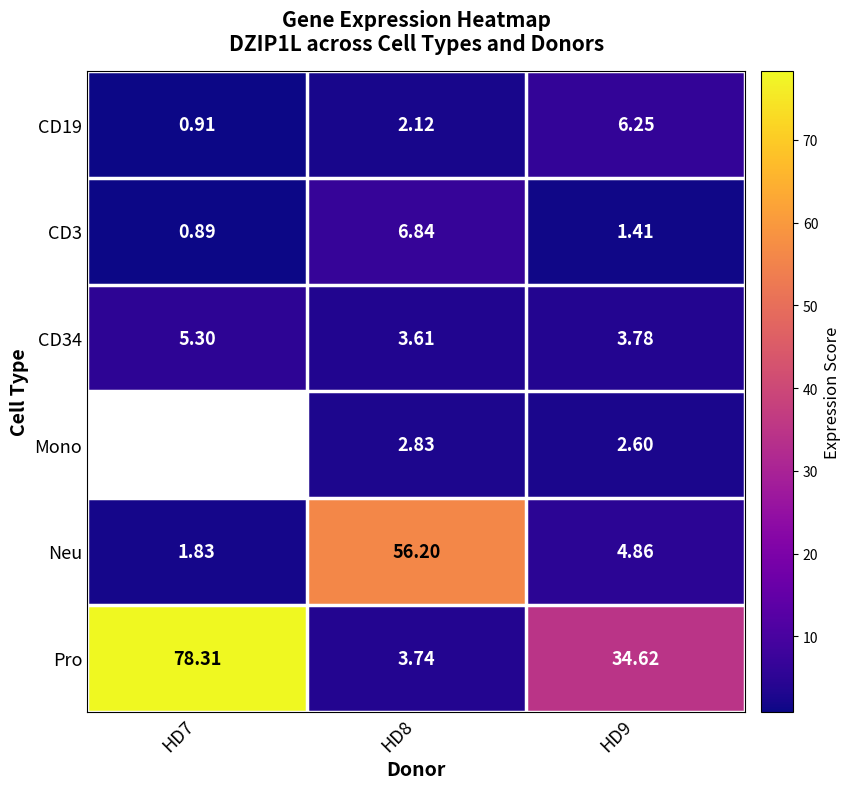

Is the value of CD3 at HD7 greater than the value of Pro at HD7?

No